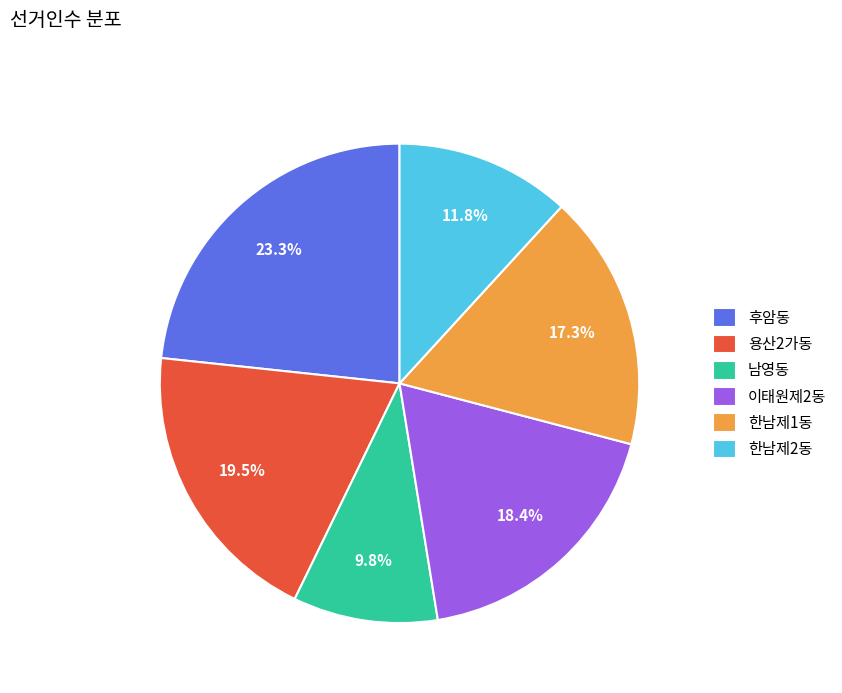

Count the number of slices in the pie.

6